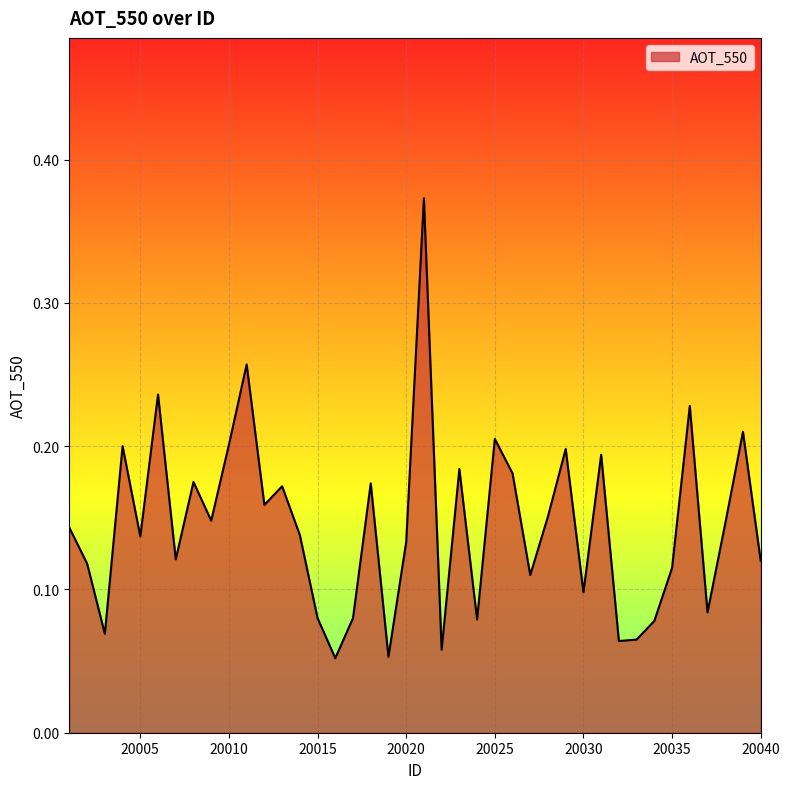

Which category has the highest value across all series?

20021